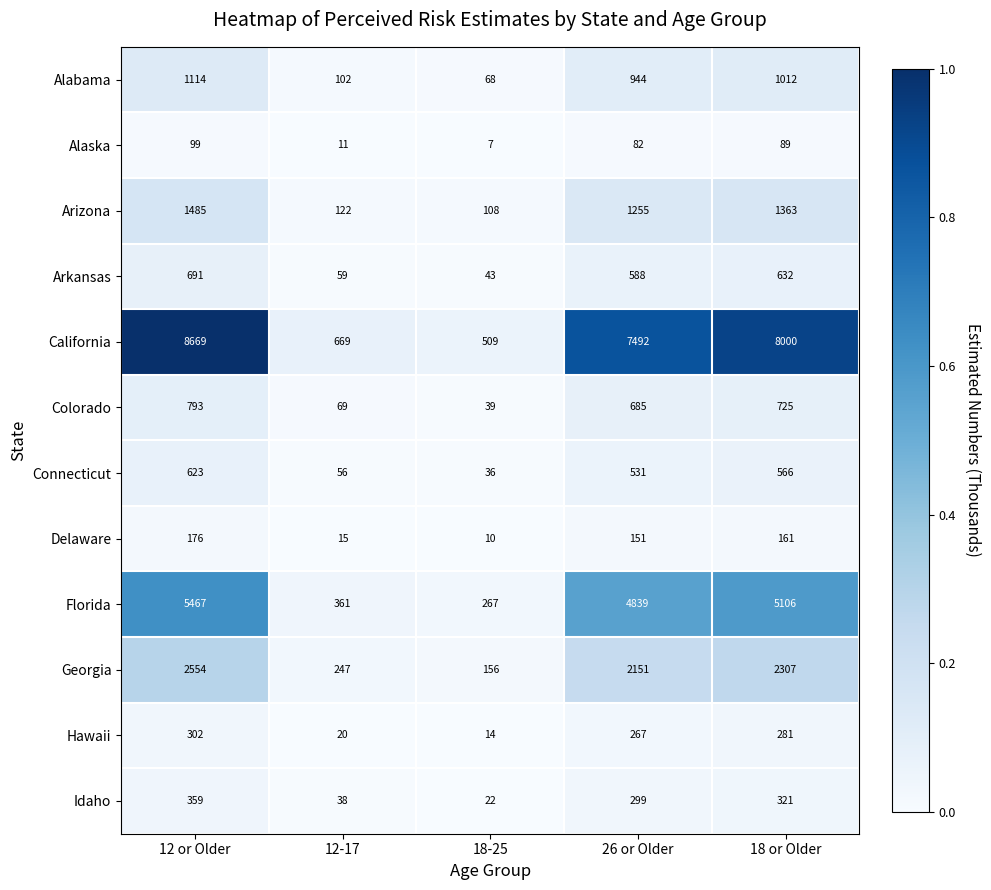

Which category has the lowest value across all series?

18-25